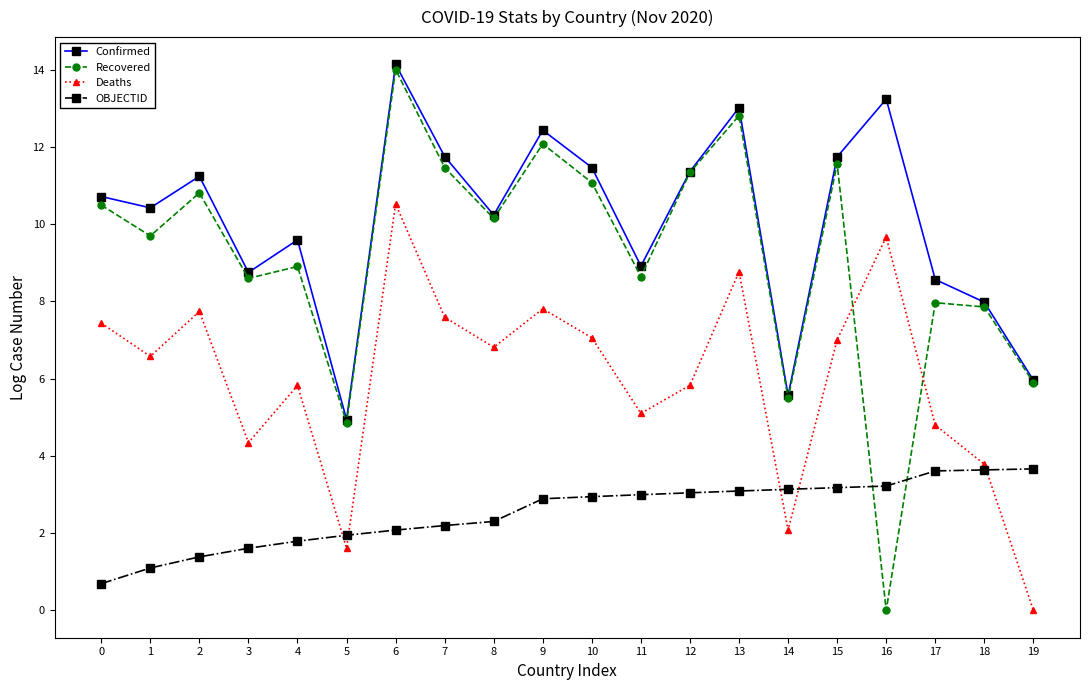

At which label does Confirmed reach its peak?

6